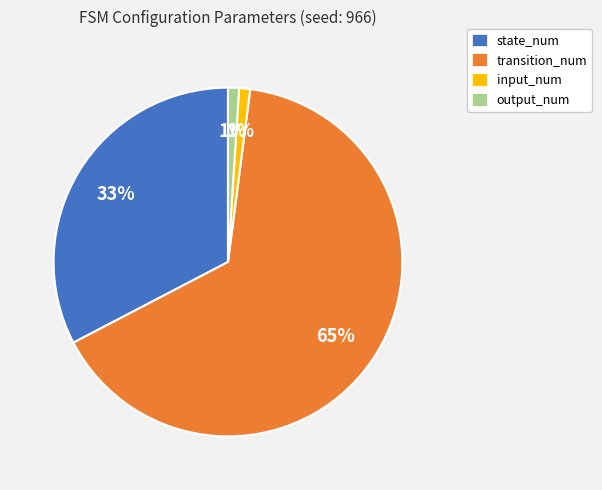

To the nearest percent, what is the difference between the largest and smallest slice percentages?

64%